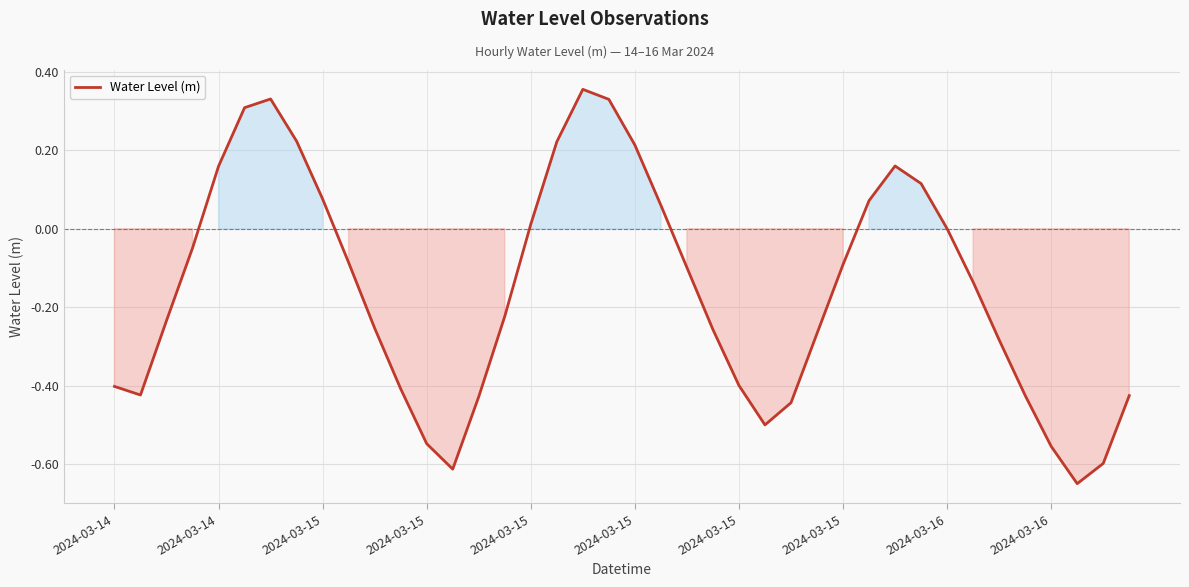

What is the difference between the maximum and minimum values?

1.0